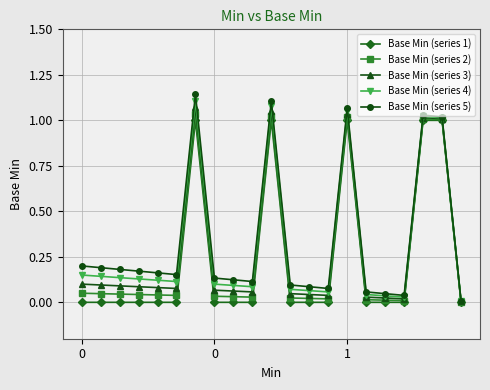

Which series has the largest range (max minus min)?

Base Min (series 5)